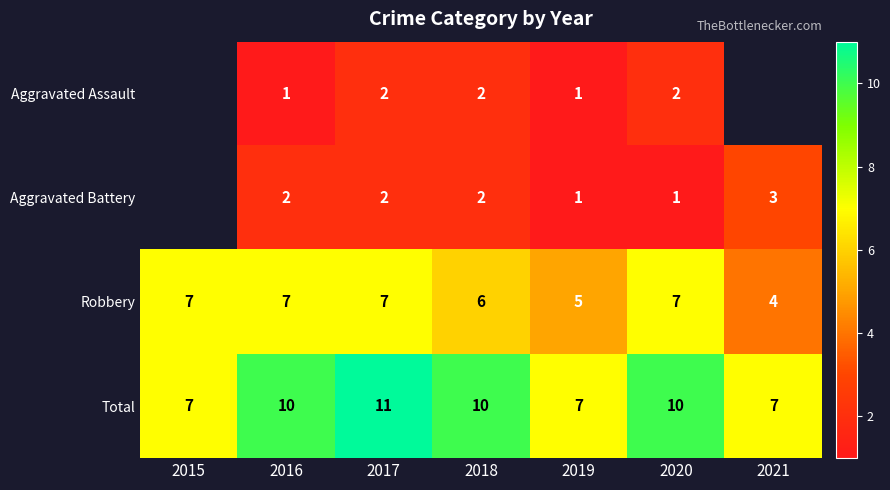

Which has a higher value, 2019 or 2016?

2019